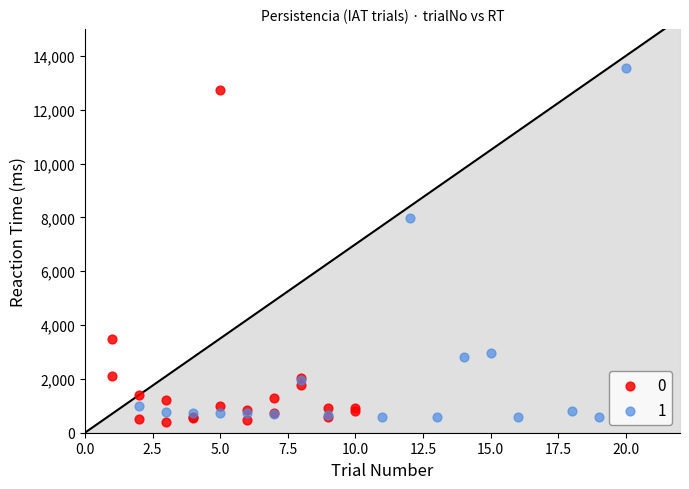

What are all the series names shown in the legend?

0, 1